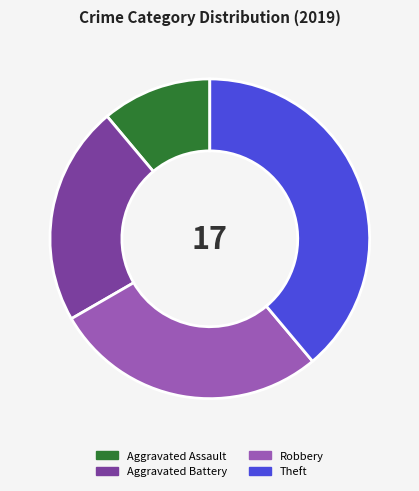

Do Theft and Aggravated Battery together represent more than half of the pie?

Yes